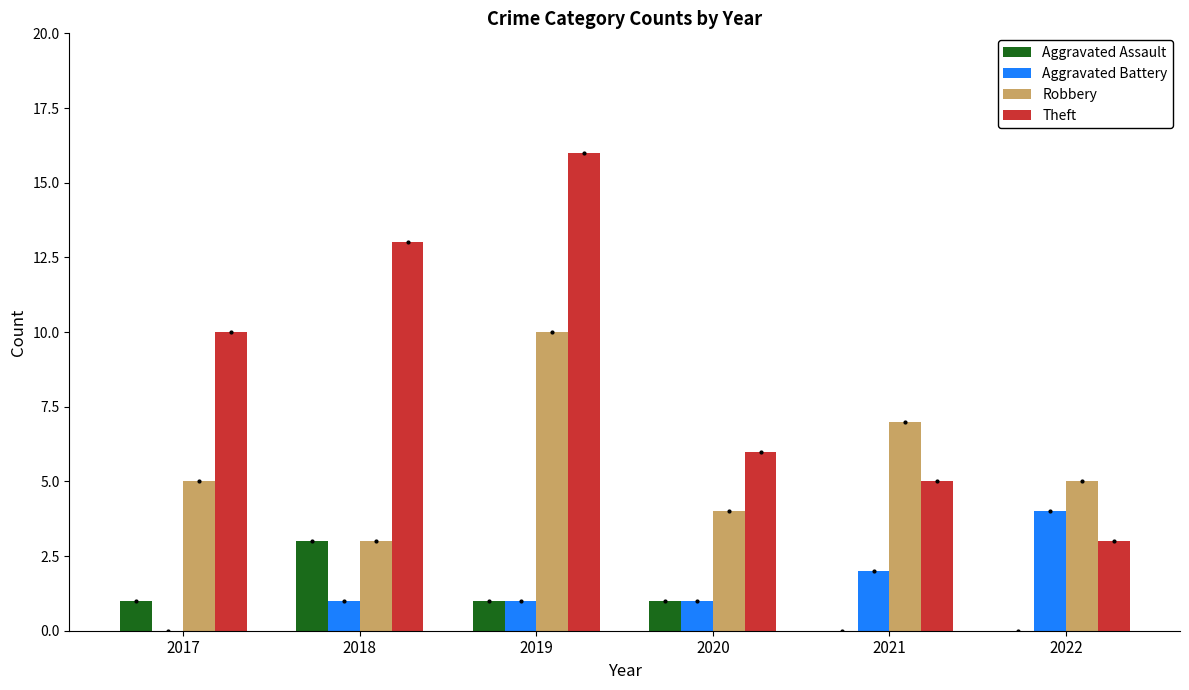

What is the highest value of the Aggravated Battery series?

4